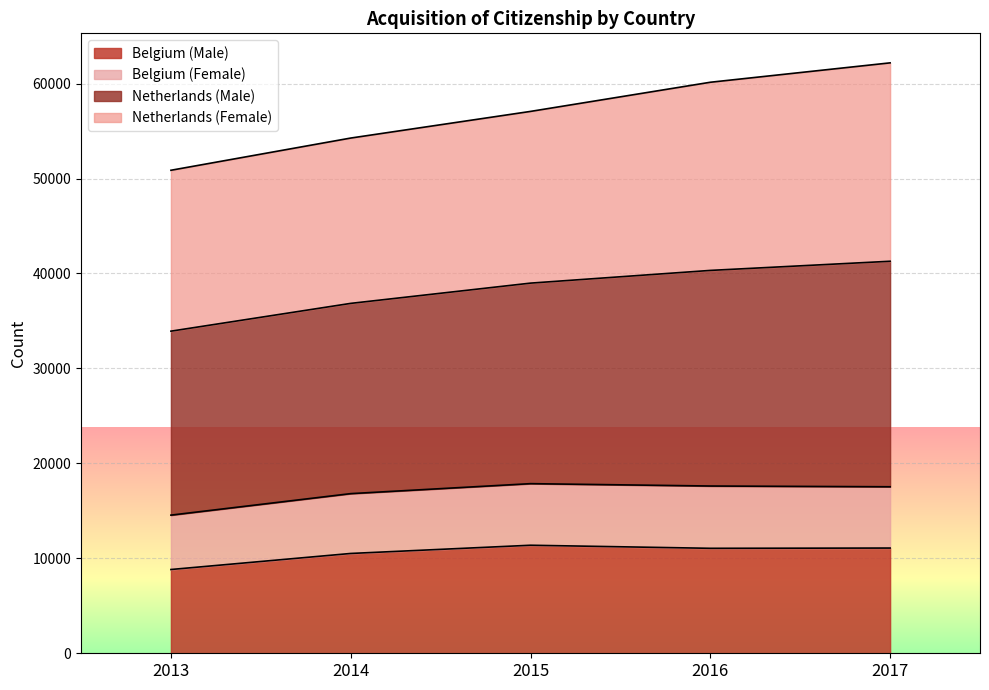

How many interior local peaks does the Belgium (Female) series have?

1